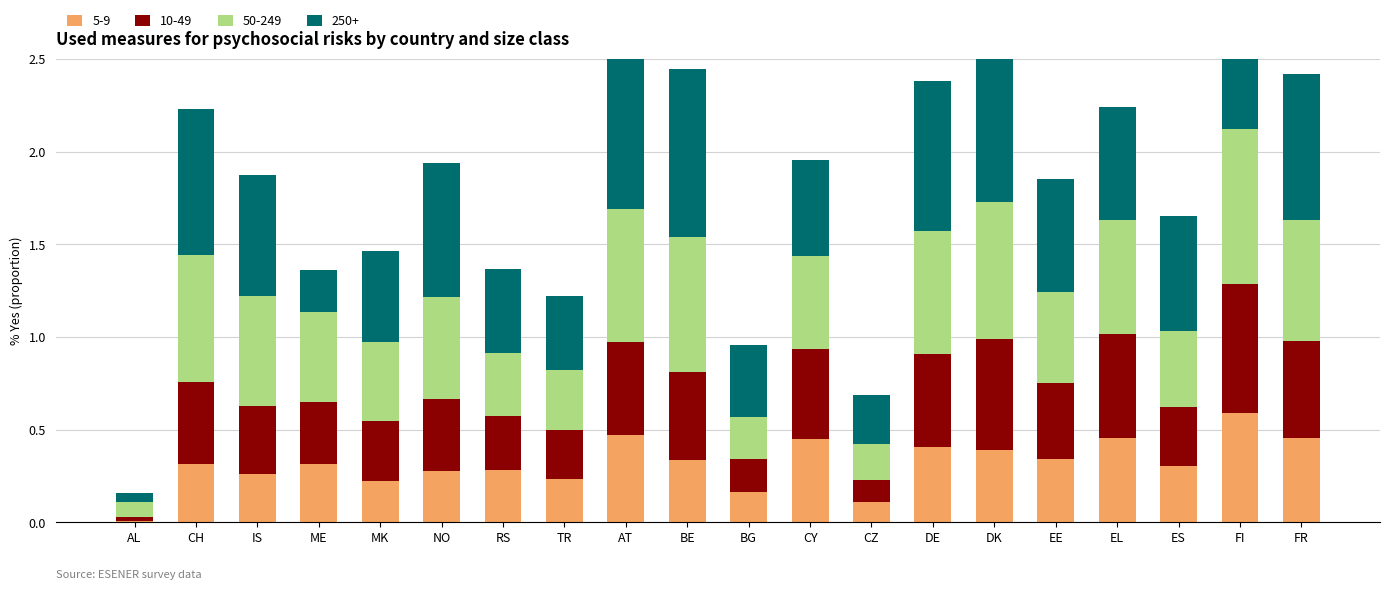

At which label does 50-249 reach its minimum?

AL